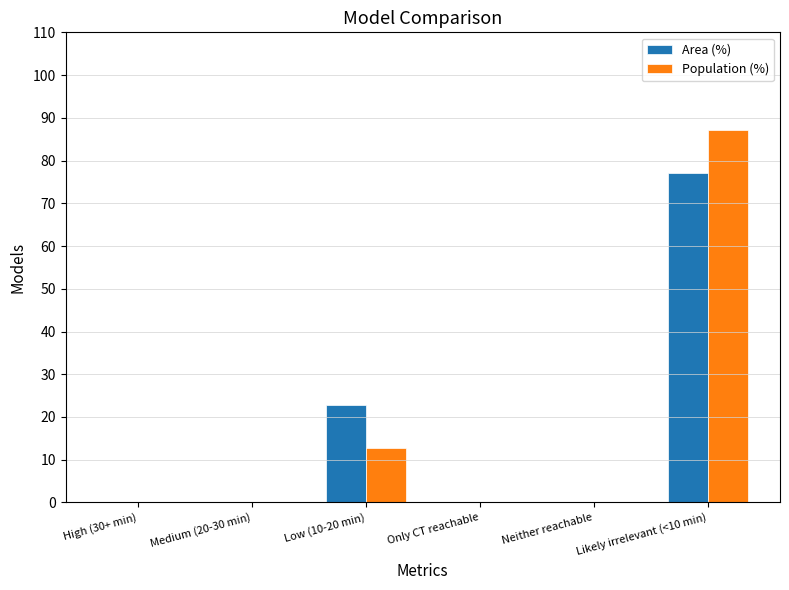

The Area (%) series shows -43.7 at Only CT reachable. True or false?

False